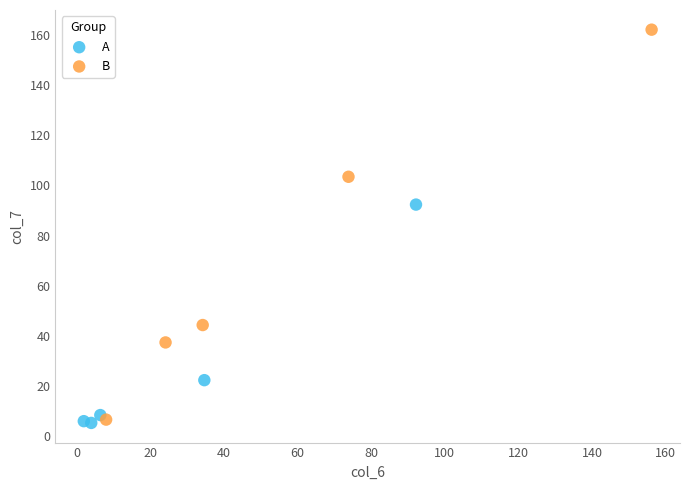

Which series reaches the maximum Y coordinate?

B